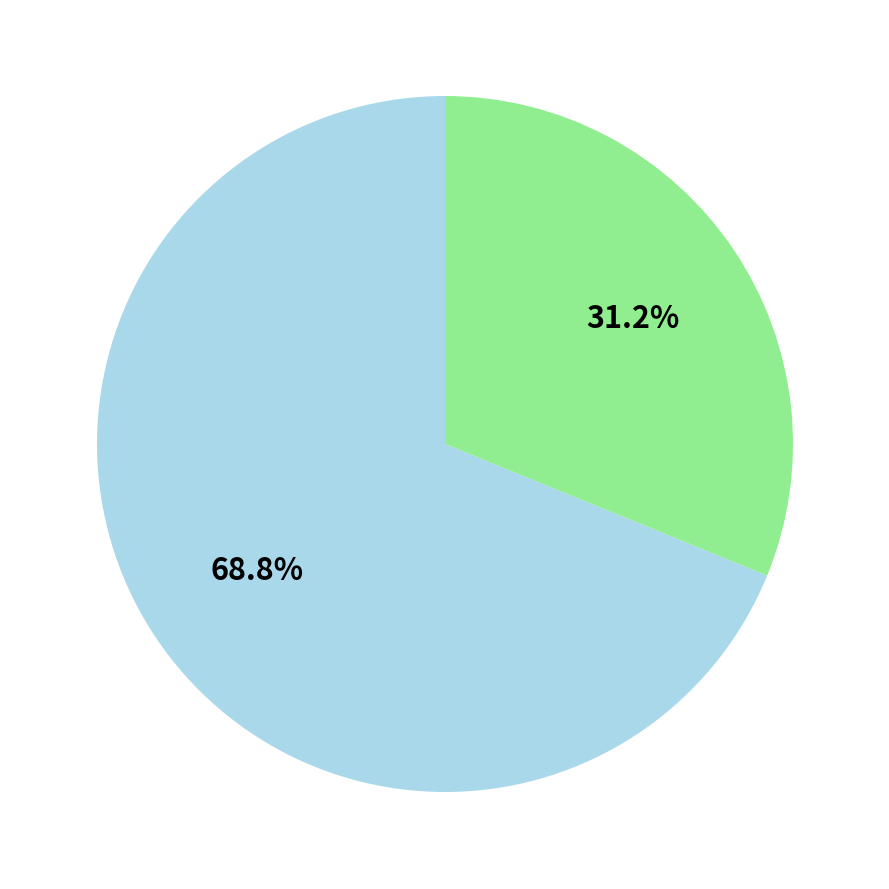

Is there any slice that represents more than half of the pie?

Yes